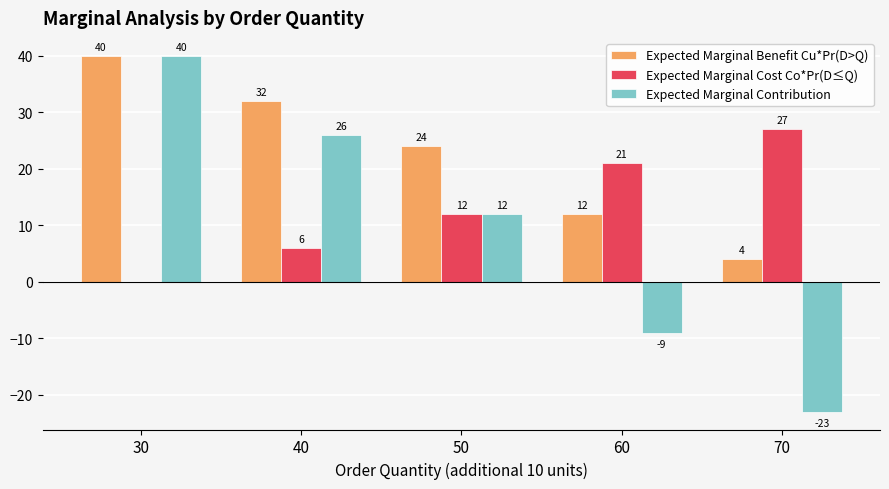

Between 40 and 60, which series saw the biggest shift?

Expected Marginal Contribution